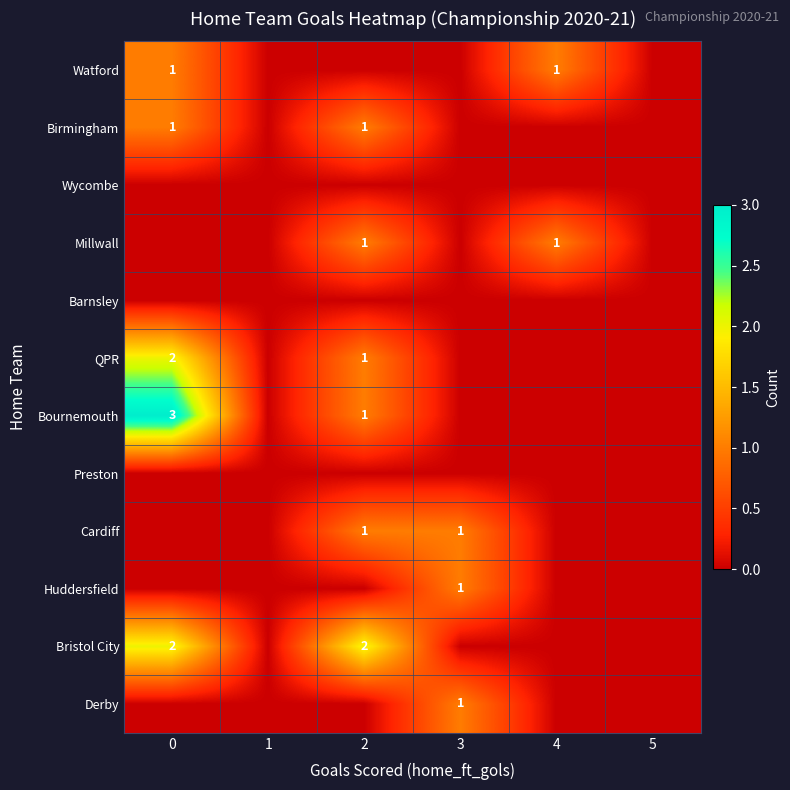

The QPR series shows 1 at 2. True or false?

True